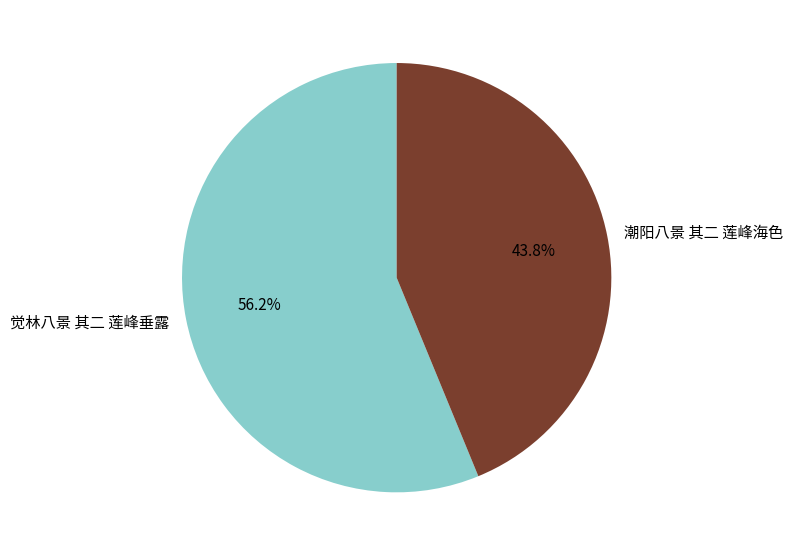

Which slice represents more than half of the pie?

觉林八景 其二 莲峰垂露